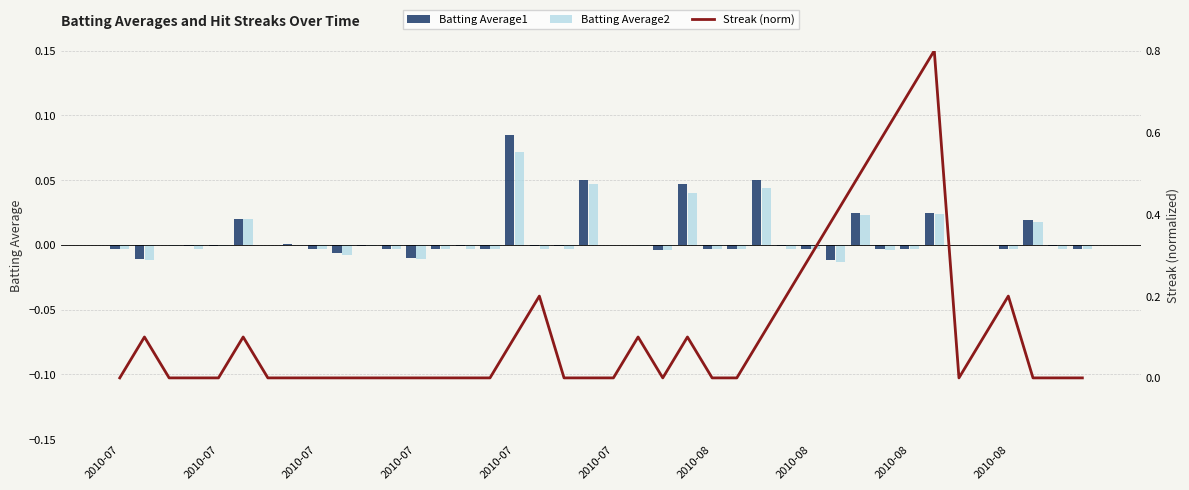

Which series has the largest total across all categories?

Streak (norm)